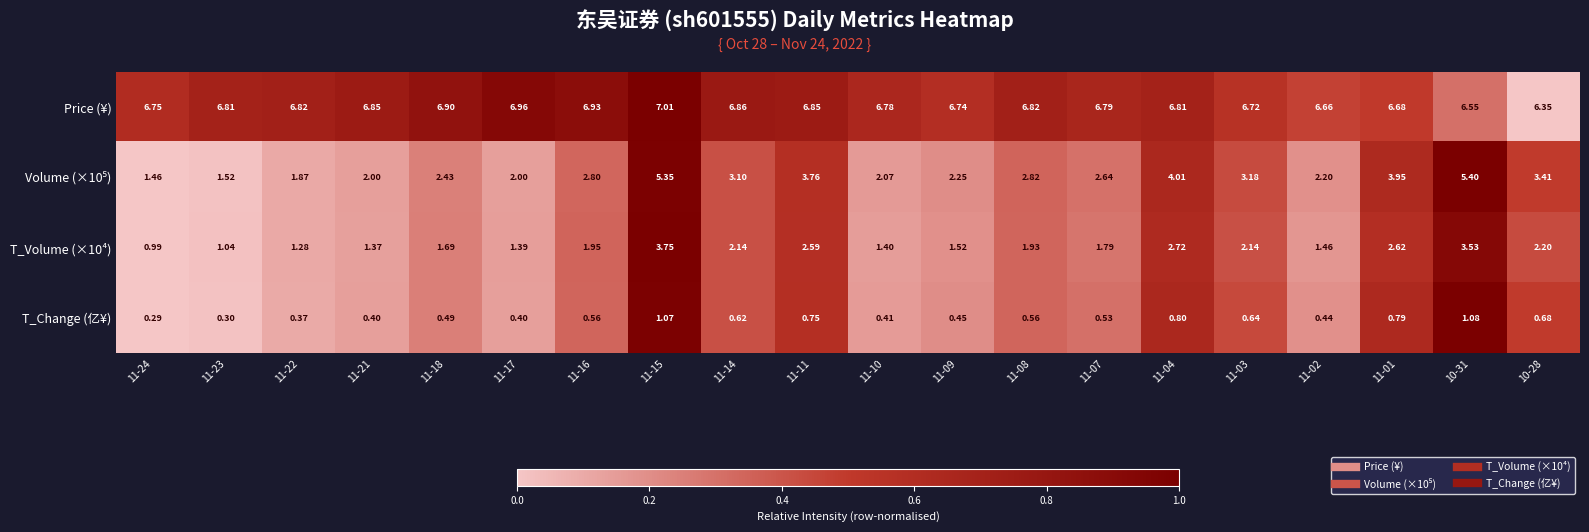

Which series has the largest total across all categories?

Price (¥)